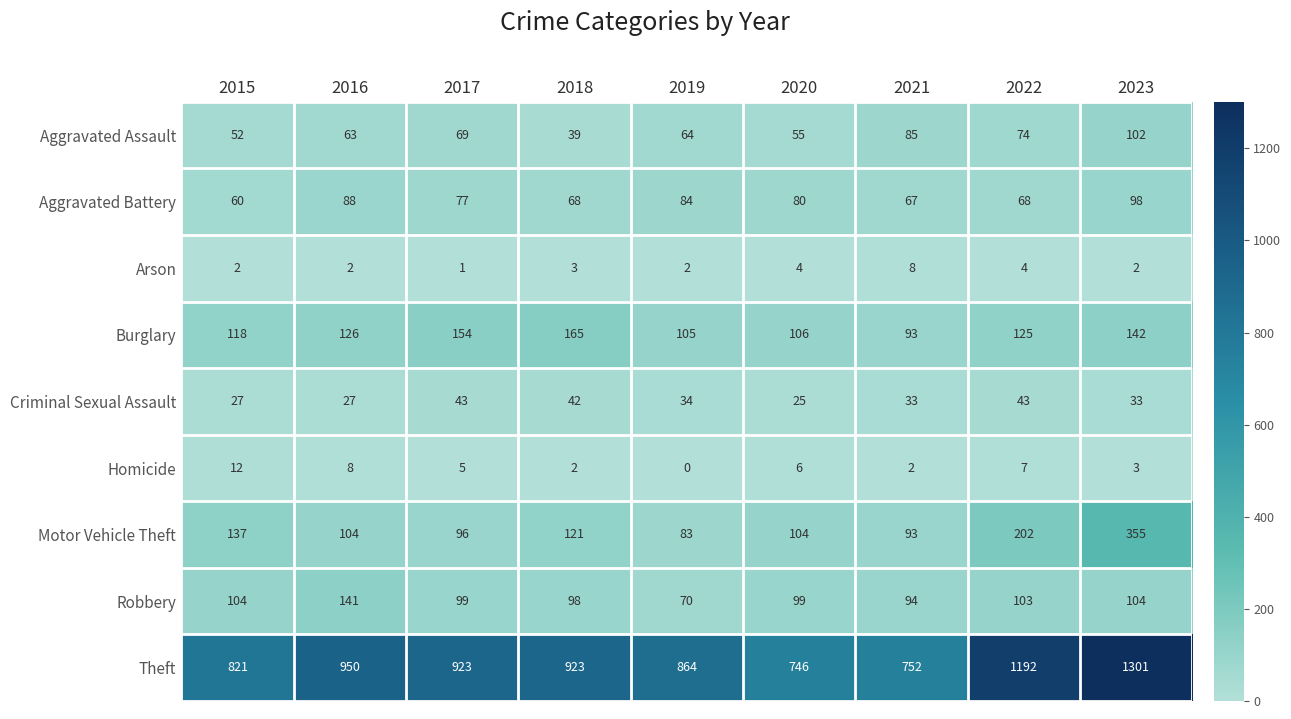

What is the difference between the maximum and second lowest values in the Burglary series?

60